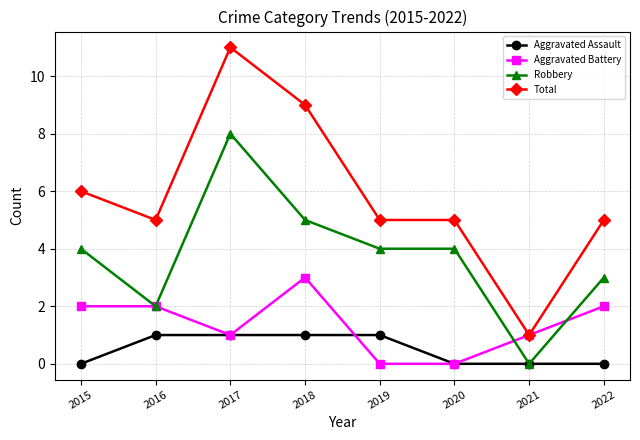

List the series in order of their peak value, highest first.

Total, Robbery, Aggravated Battery, Aggravated Assault